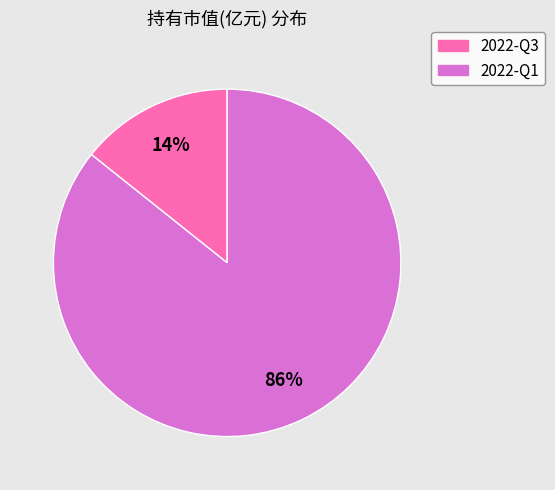

Which category has the biggest portion of the pie?

2022-Q1